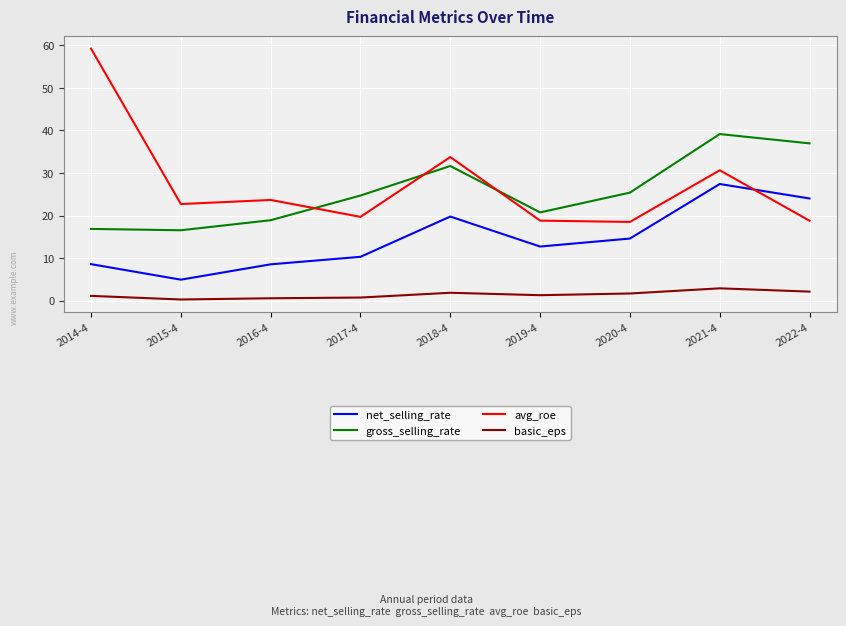

Where is gross_selling_rate nearest to the value 27?

2020-4